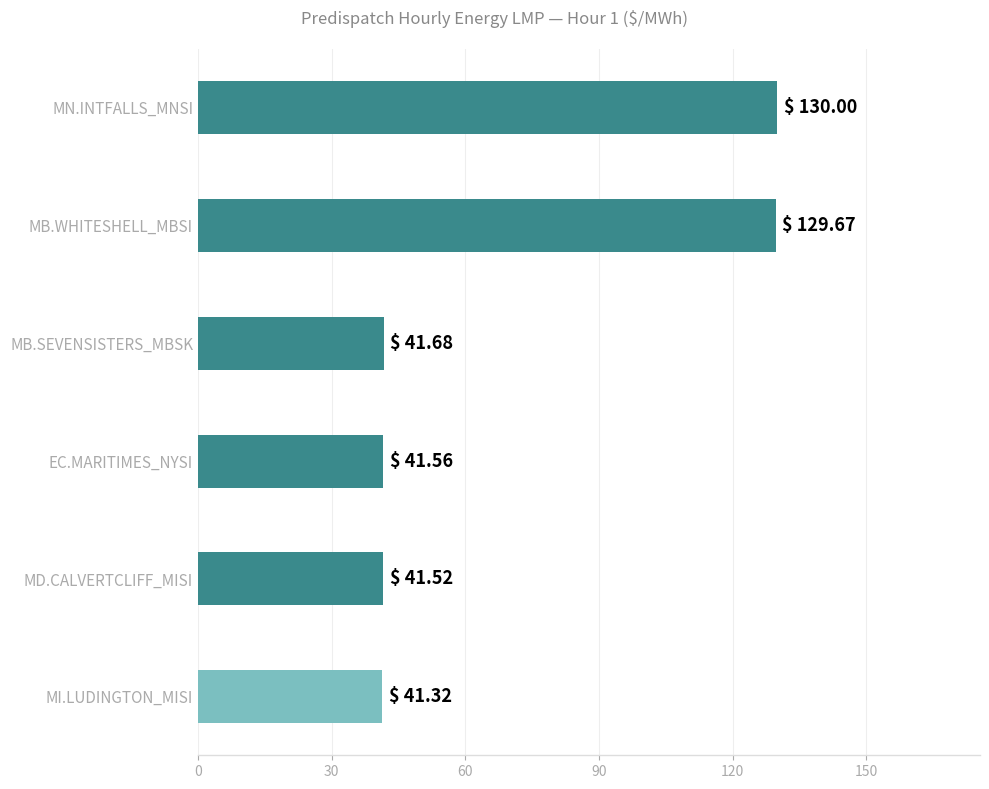

Reading top to bottom, list all the values displayed in this chart.

130.0	129.7	41.7	41.6	41.5	41.3